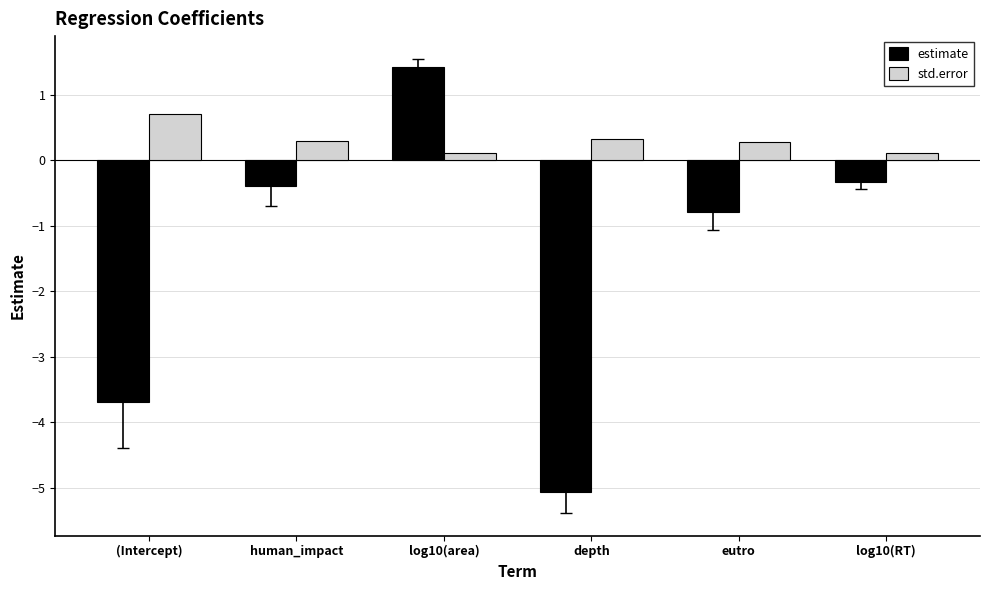

What is the value of the std.error bar at the 6th from the left?

0.1